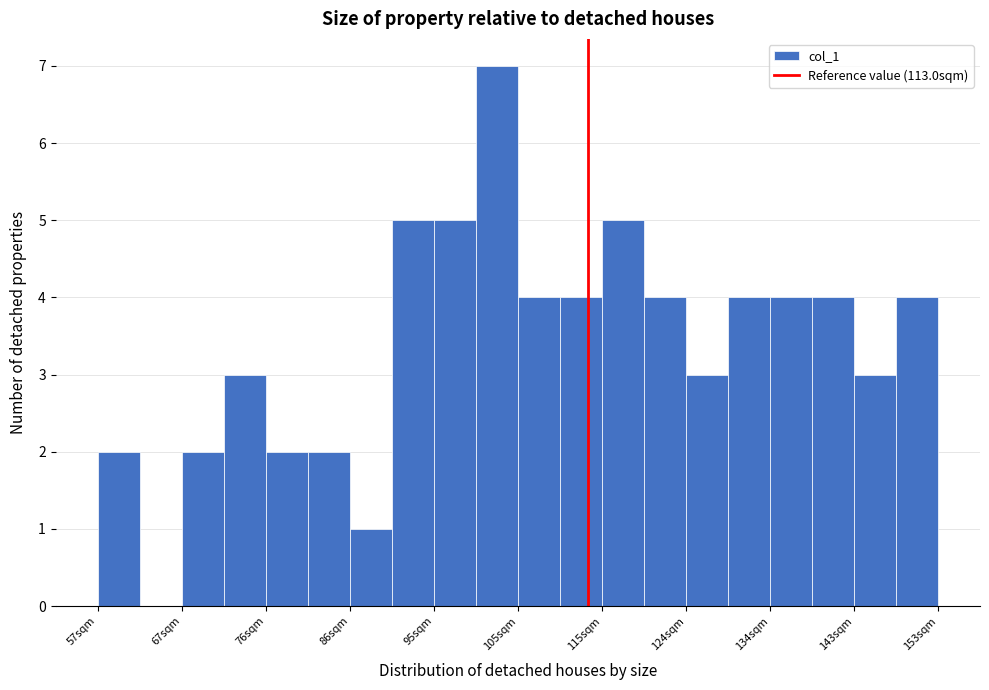

Reading left to right, list every bar in this chart as the range it spans on the x-axis followed by its height. Neither the bar edges nor the heights are printed on the chart, so give them approximately, as read against the axes.

57.0 to 61.8: 2
61.8 to 66.6: 0
66.6 to 71.4: 2
71.4 to 76.2: 3
76.2 to 81.0: 2
81.0 to 85.8: 2
85.8 to 90.6: 1
90.6 to 95.4: 5
95.4 to 100.2: 5
100.2 to 105.0: 7
105.0 to 109.8: 4
109.8 to 114.6: 4
114.6 to 119.4: 5
119.4 to 124.2: 4
124.2 to 129.0: 3
129.0 to 133.8: 4
133.8 to 138.6: 4
138.6 to 143.4: 4
143.4 to 148.2: 3
148.2 to 153.0: 4